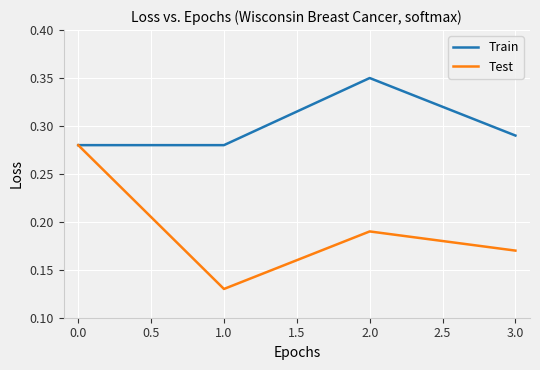

Which label corresponds to the smallest value in the chart?

1.0